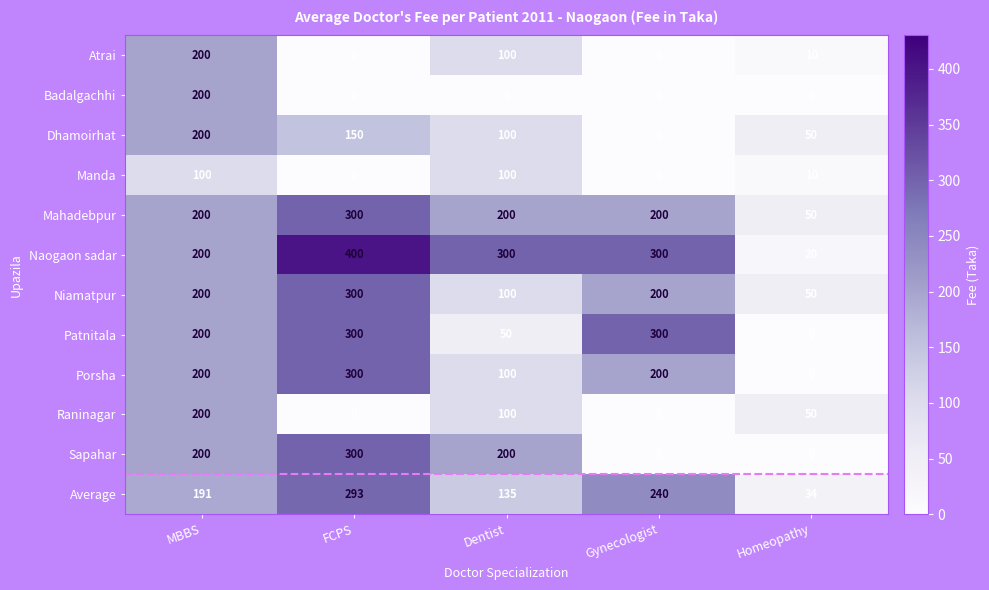

At which category is the sum across all series the highest?

FCPS